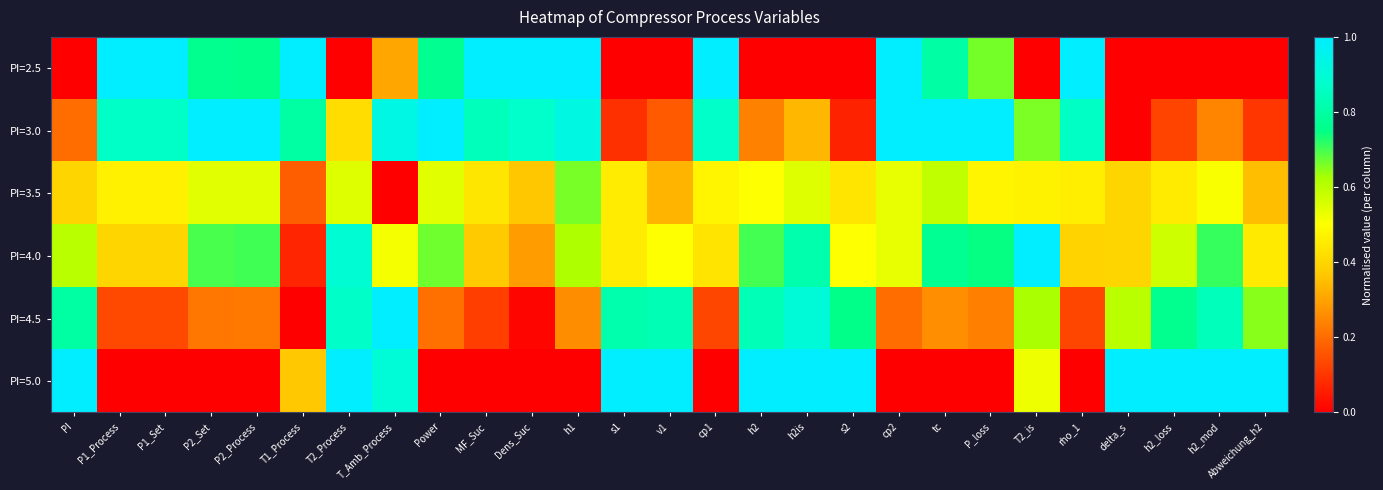

At which category is the sum across all series the highest?

T2_Process